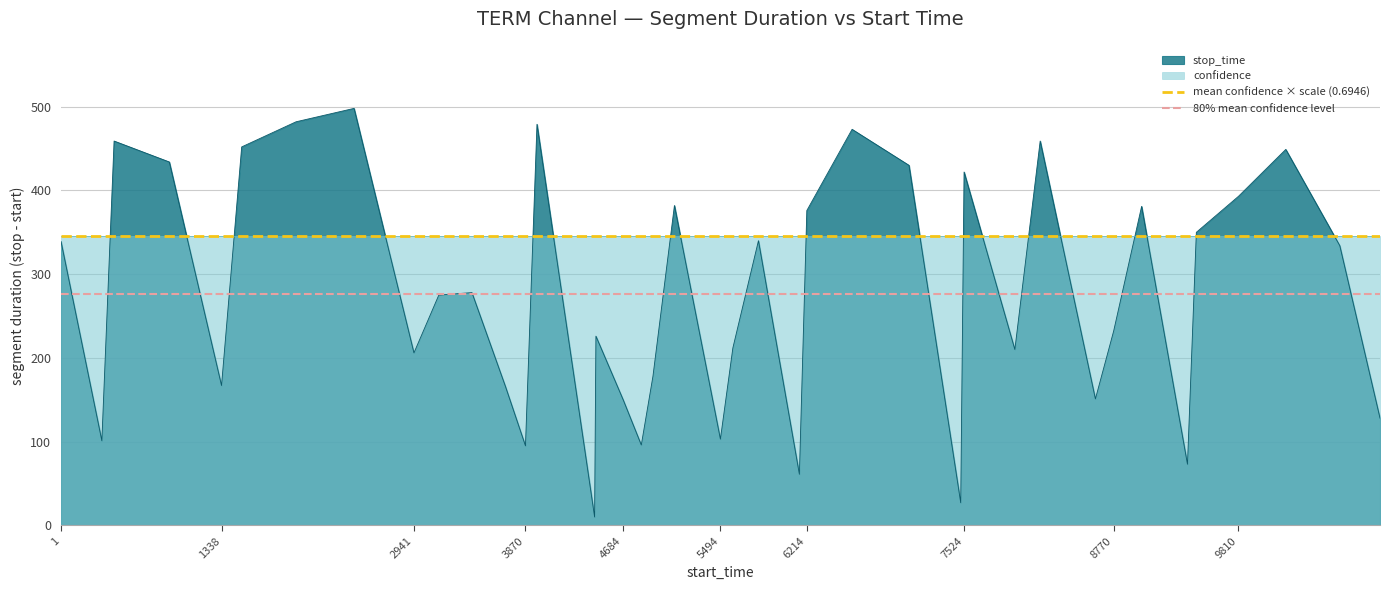

Does the chart display data point markers on the line(s)?

No